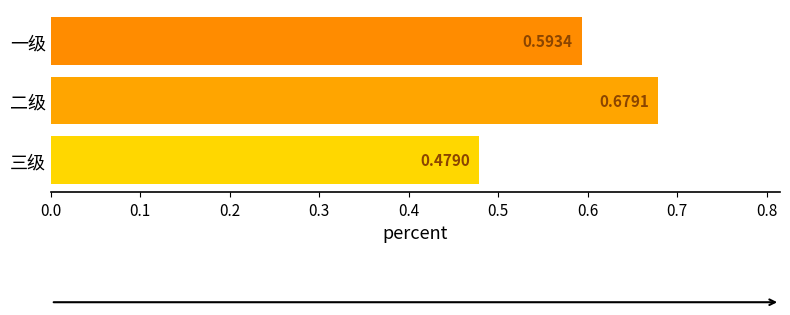

Rank the categories by value from highest to lowest.

二级, 一级, 三级